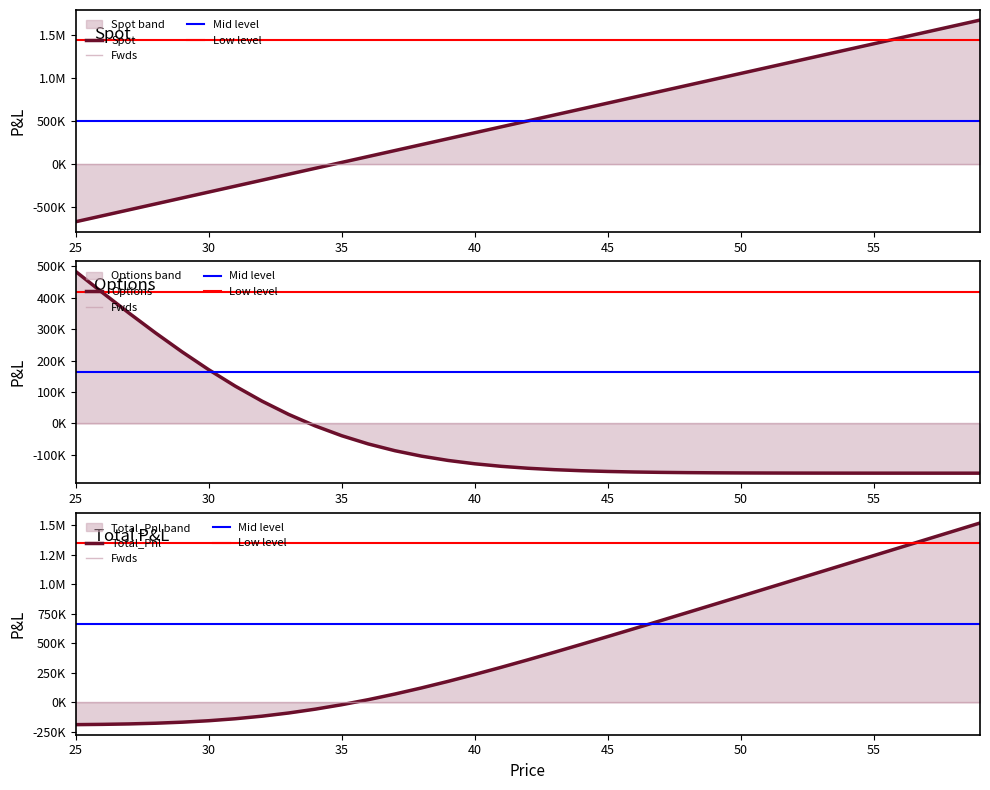

Rank the categories by Options value from lowest to highest.

59, 58, 57, 56, 55, 54, 53, 52, 51, 50, 49, 48, 47, 46, 45, 44, 43, 42, 41, 40, 39, 38, 37, 36, 35, 34, 33, 32, 31, 30, 29, 28, 27, 26, 25